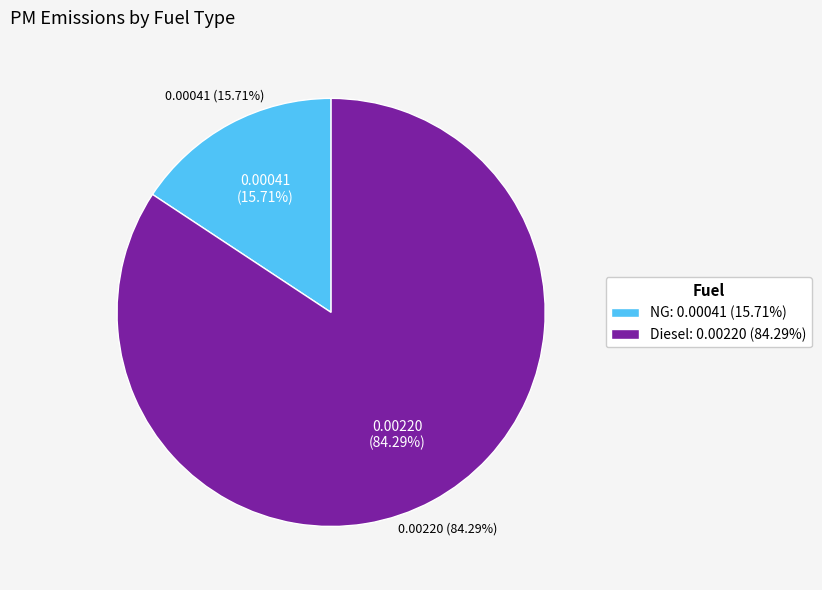

To the nearest percent, what portion does Diesel represent?

84%